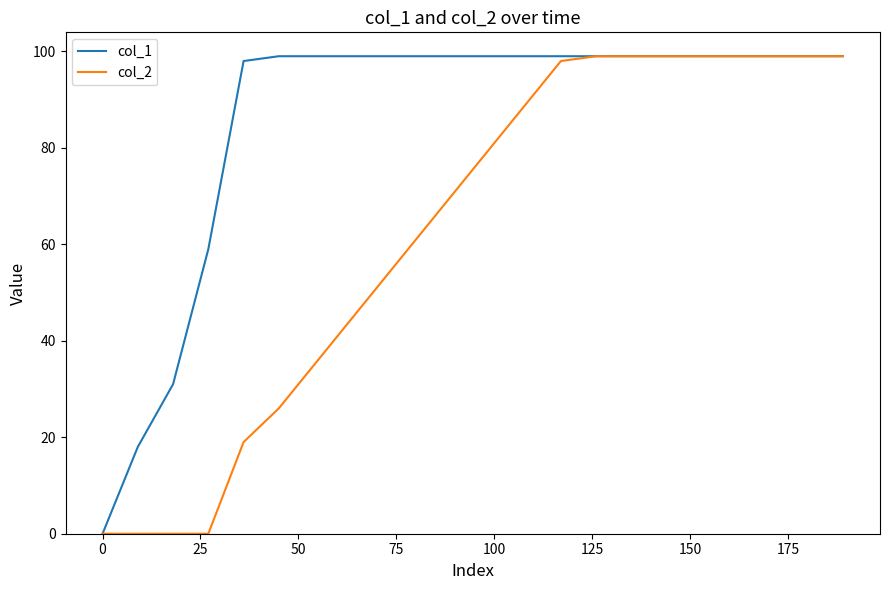

Which series has the largest total across all categories?

col_1